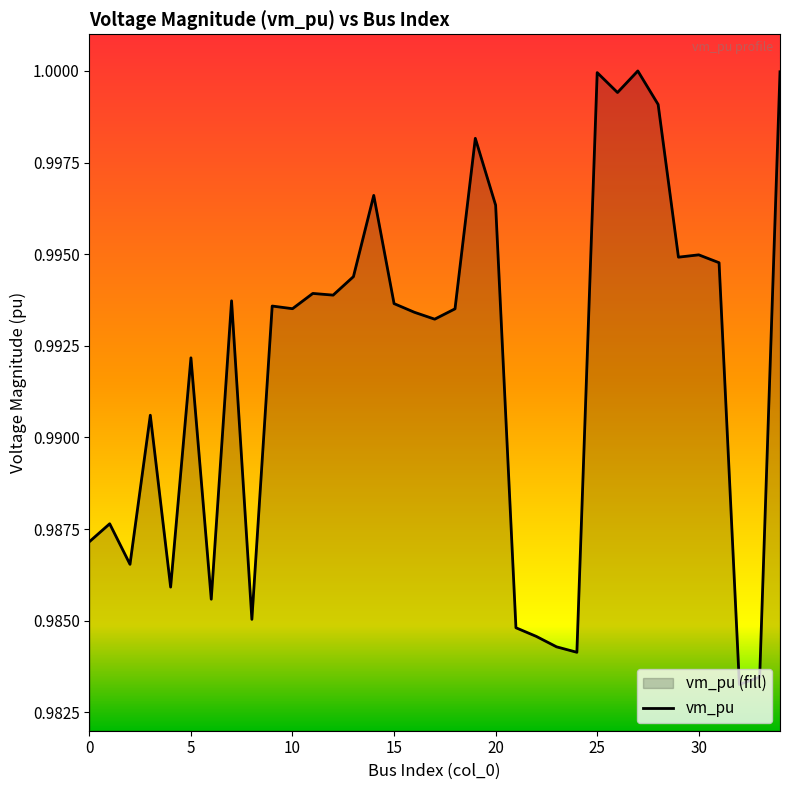

At which label is the value closest to 0?

32